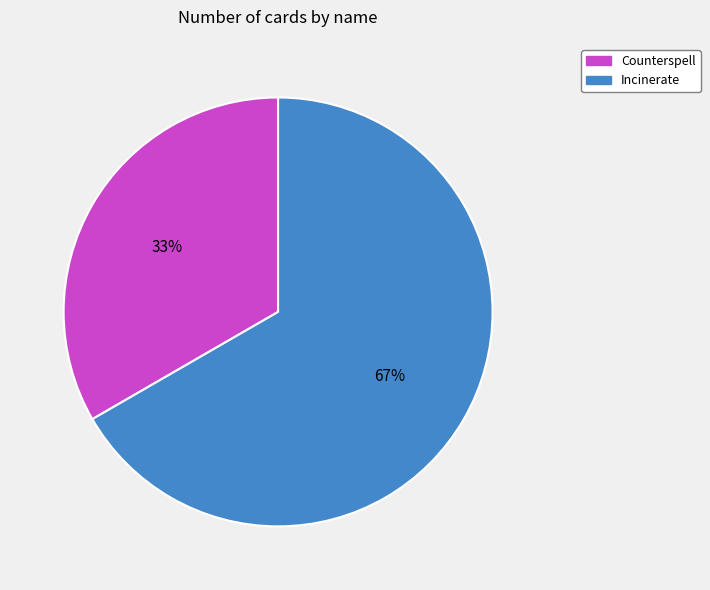

Which category has the biggest portion of the pie?

Incinerate